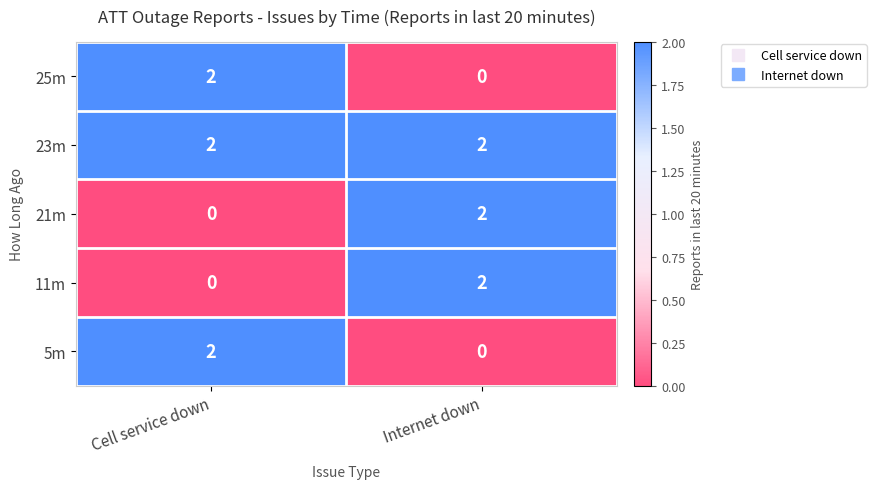

What is the total value across all series at Cell service down?

6